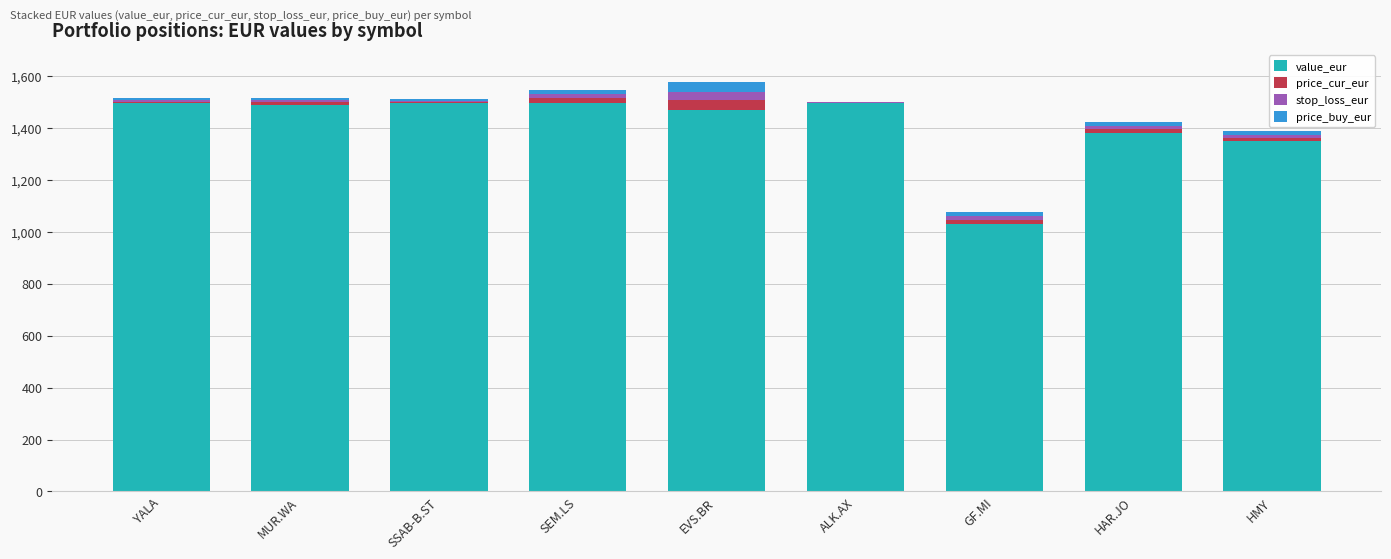

What is the highest value of the value_eur series?

1496.8